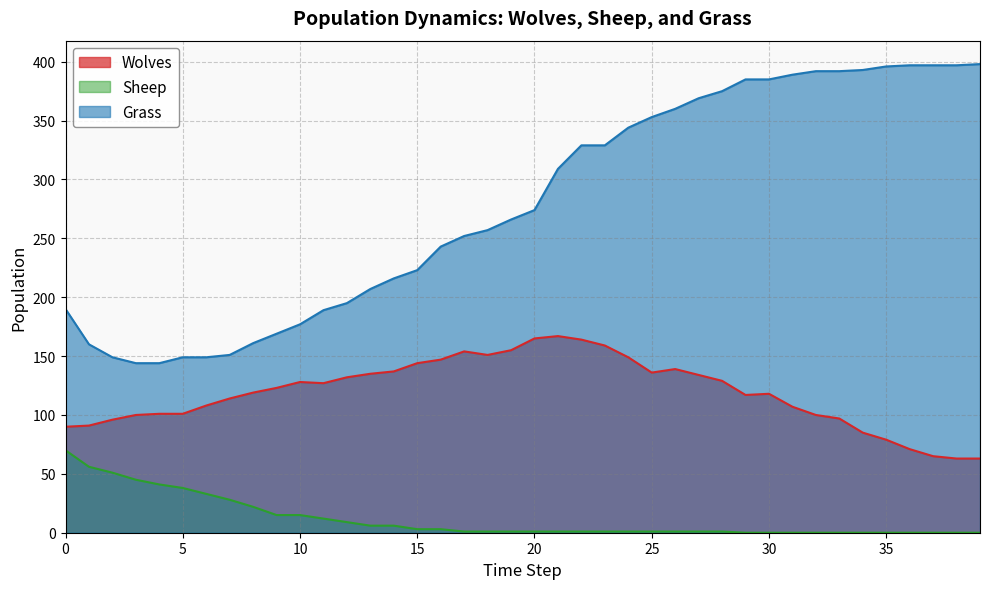

At how many categories does at least one series exceed 267?

20